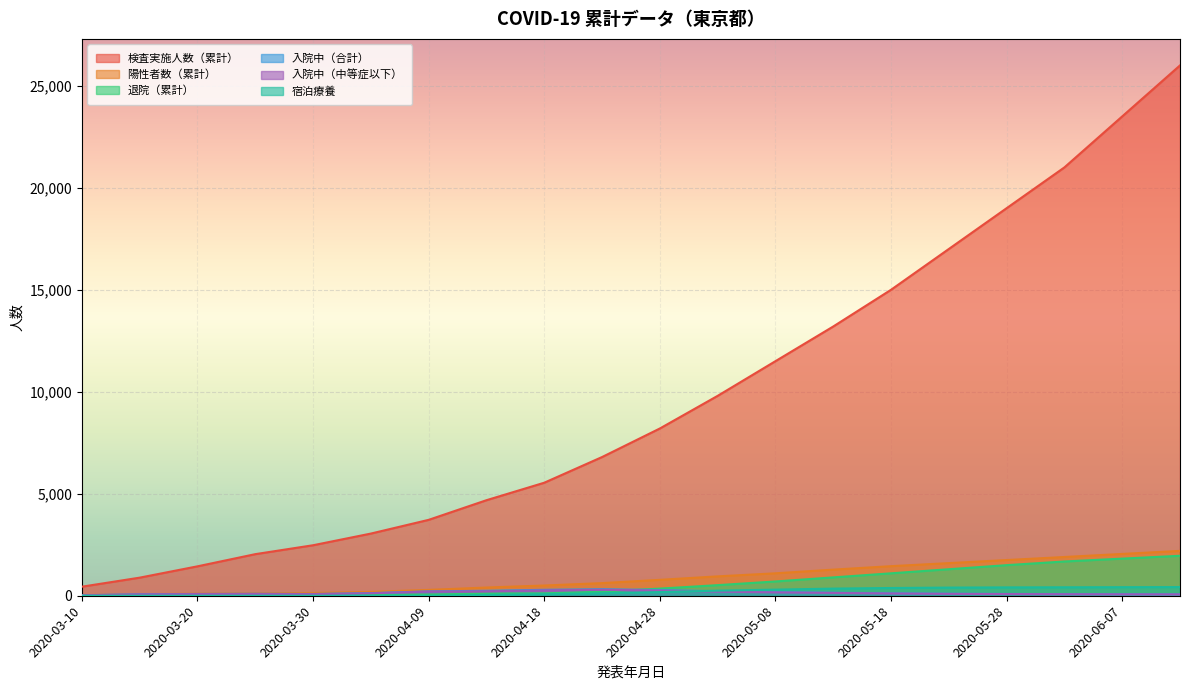

True or false: 陽性者数（累計） and 入院中（合計） cross at least once.

False